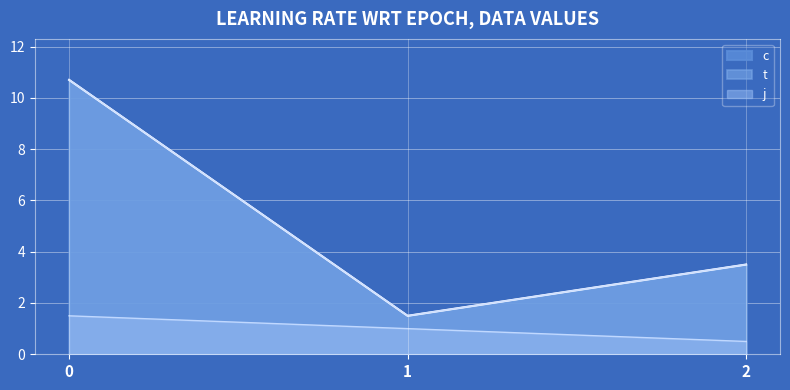

True or false: c and j cross at least once.

False